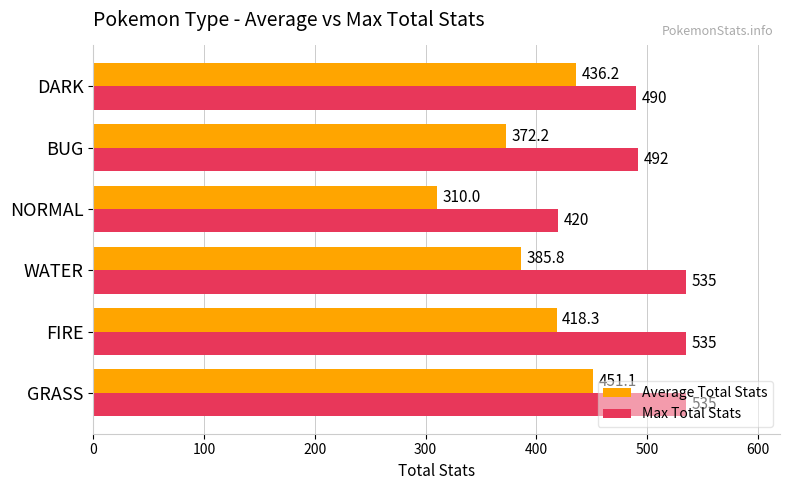

What is the sum of all Average Total Stats values?

2373.8